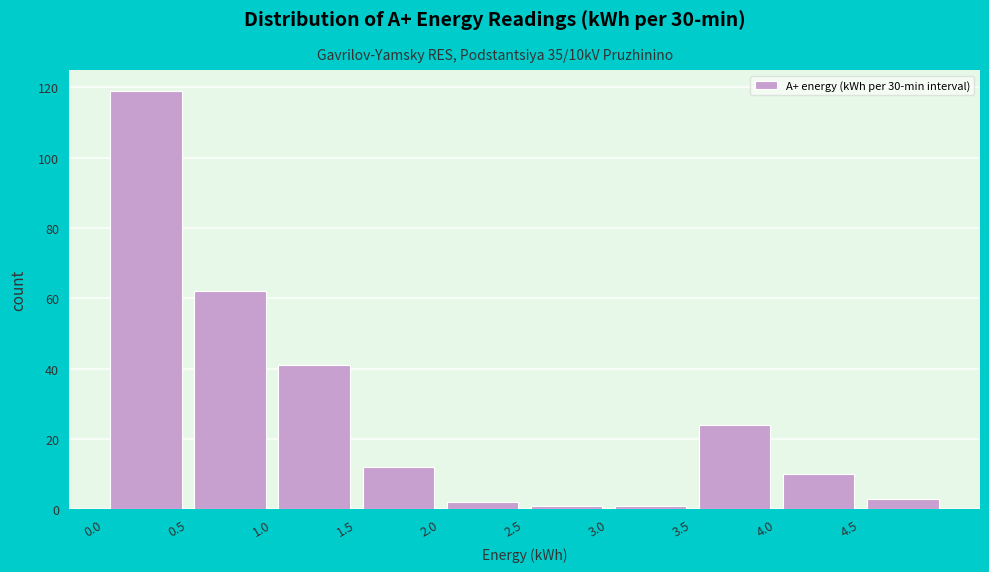

Over which range of the x-axis is the bar tallest?

0.0 to 0.5